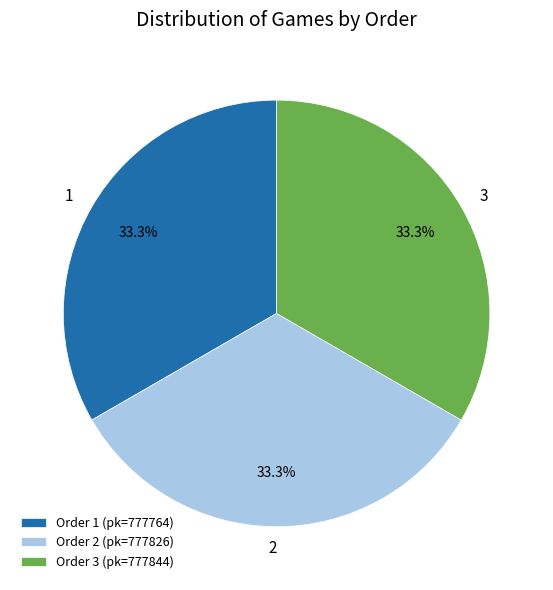

To the nearest percent, what percentage of the pie is 1?

33%